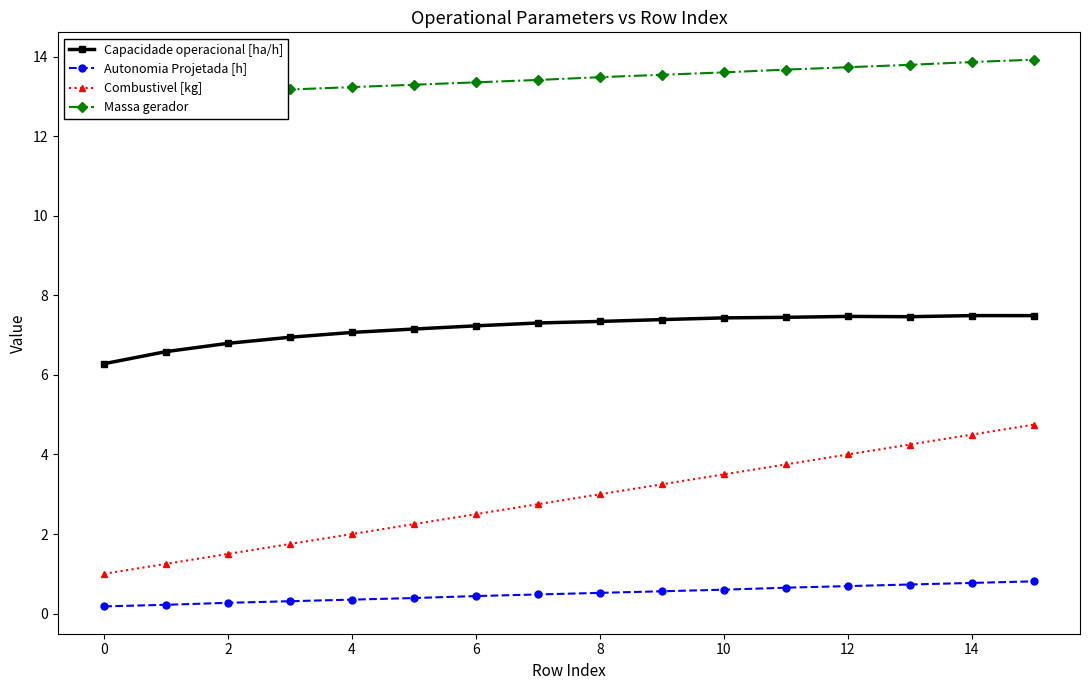

True or false: Autonomia Projetada [h] and Capacidade operacional [ha/h] cross at least once.

False